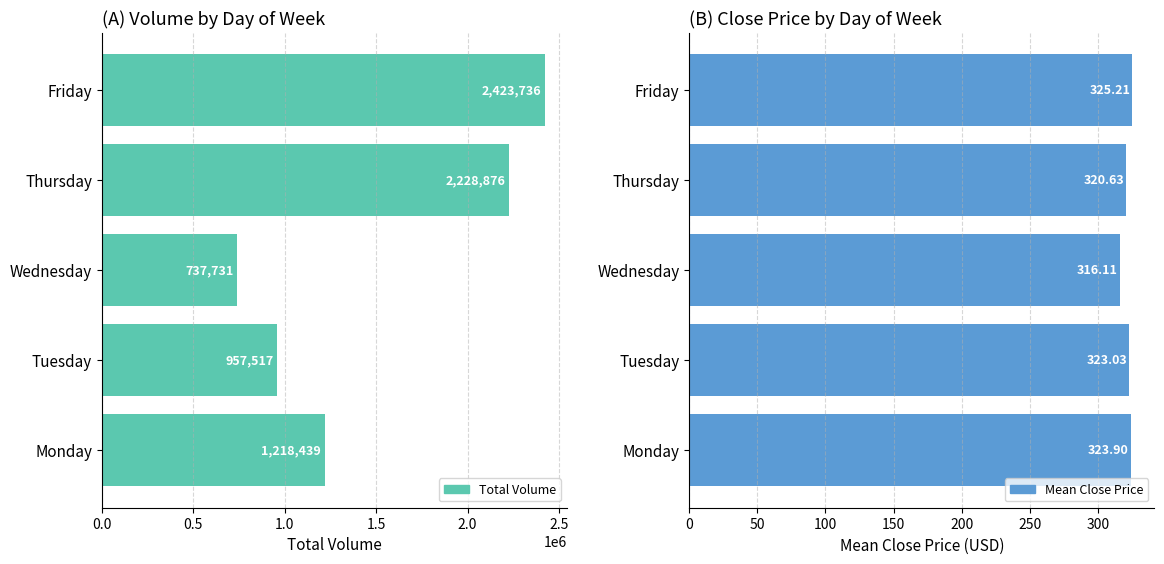

At how many categories does at least one series exceed 2148933?

2